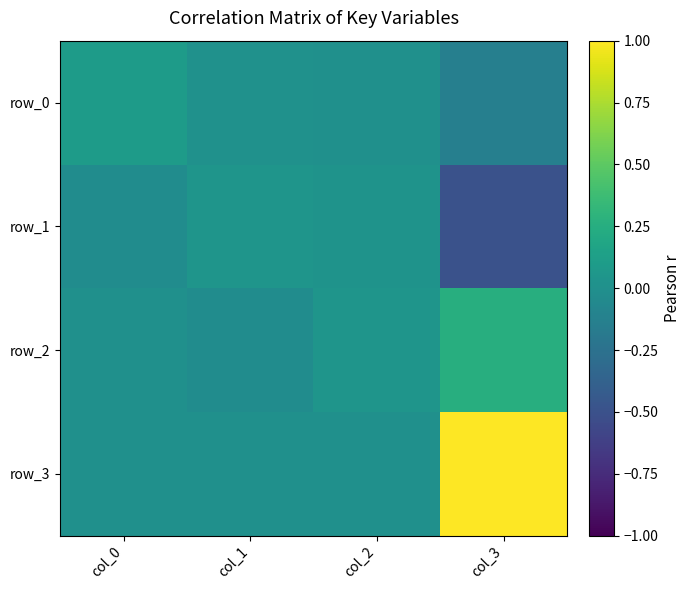

How many row_3 values are between 0 and 1?

4